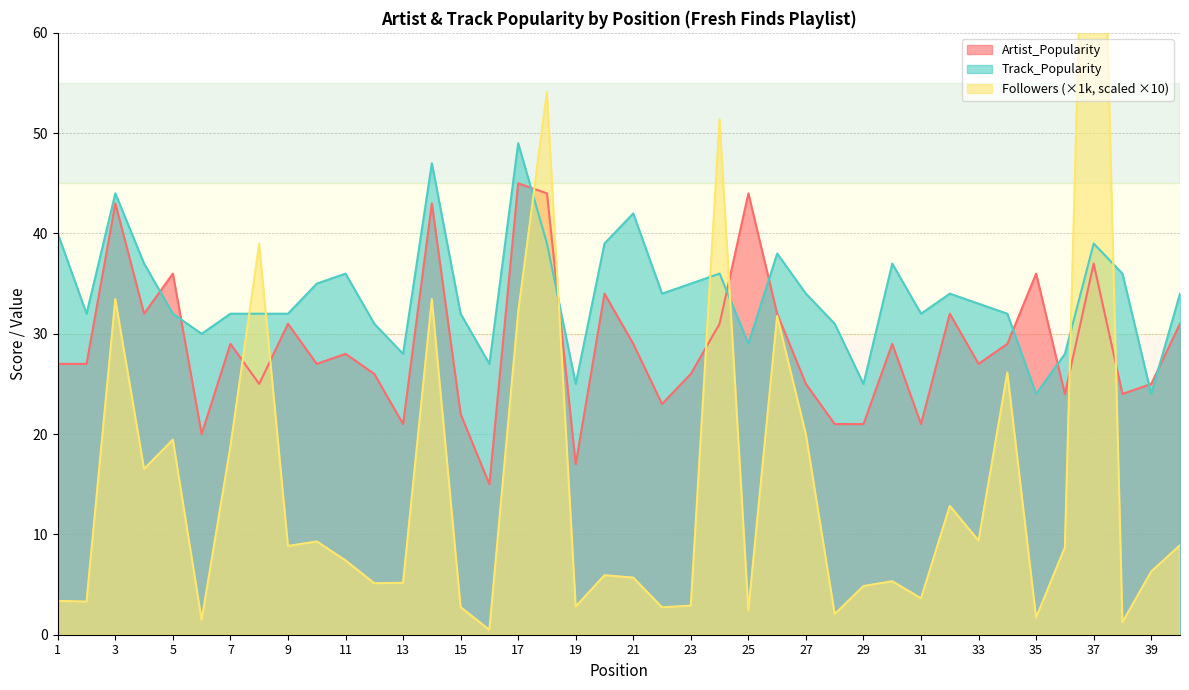

Does the chart display data point markers on the line(s)?

No